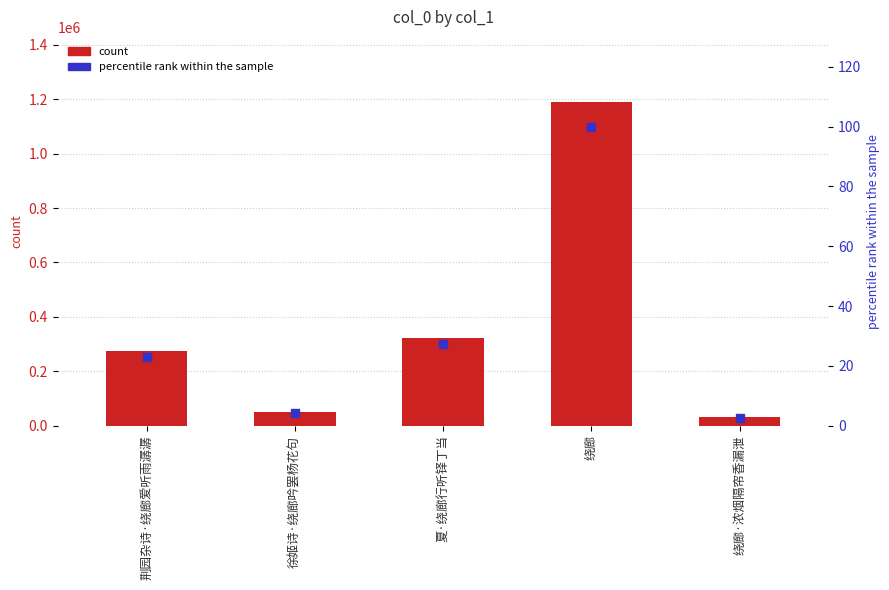

Is the value of percentile rank within the sample at 夏·绕廊行听铎丁当 greater than the value of col_0 at 绕廊?

No